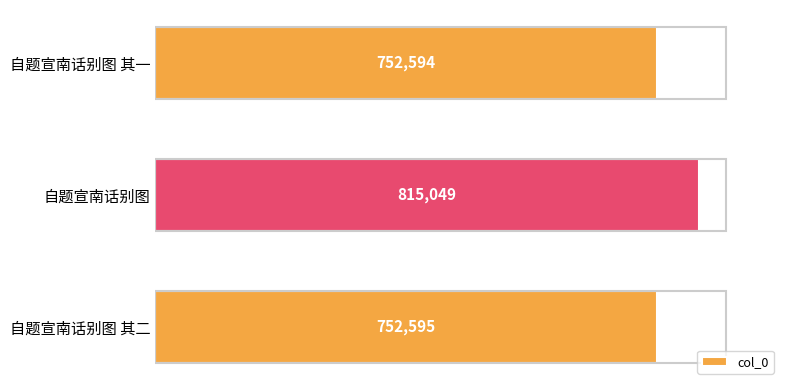

Approximately how many times larger is the value at 自题宣南话别图 其二 compared to 自题宣南话别图 其一?

1.0